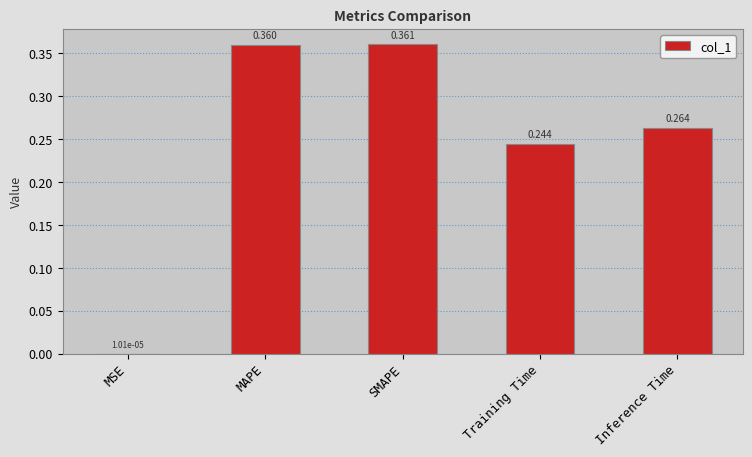

Is it true that the value at Training Time is 0.4?

False